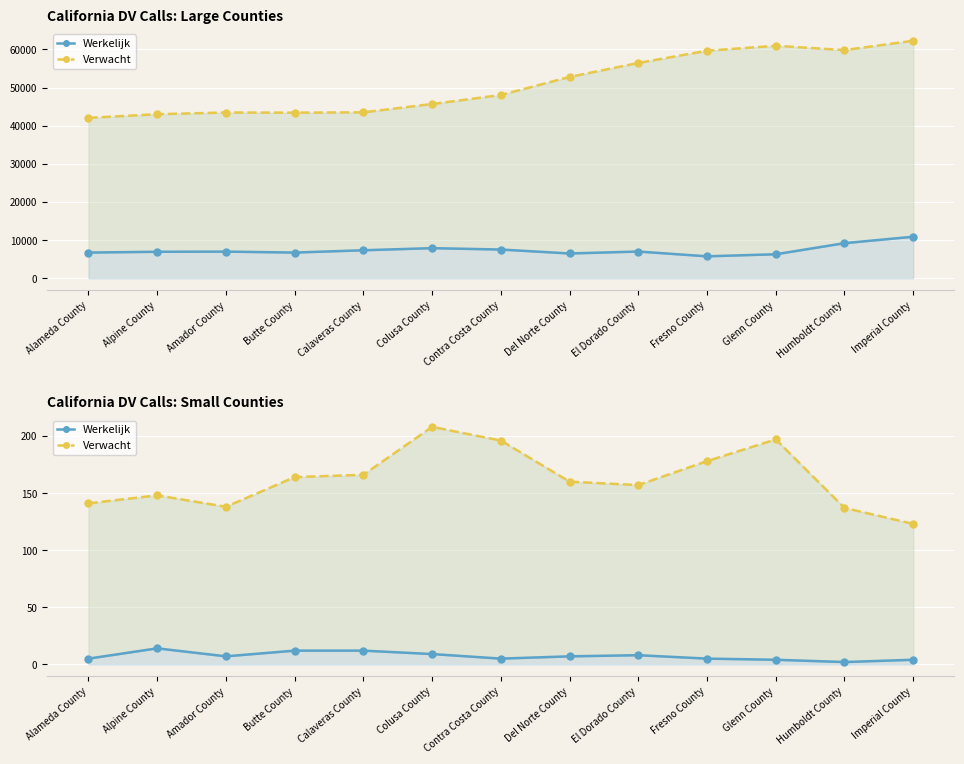

The Verwacht series shows 191 at Imperial County. True or false?

False